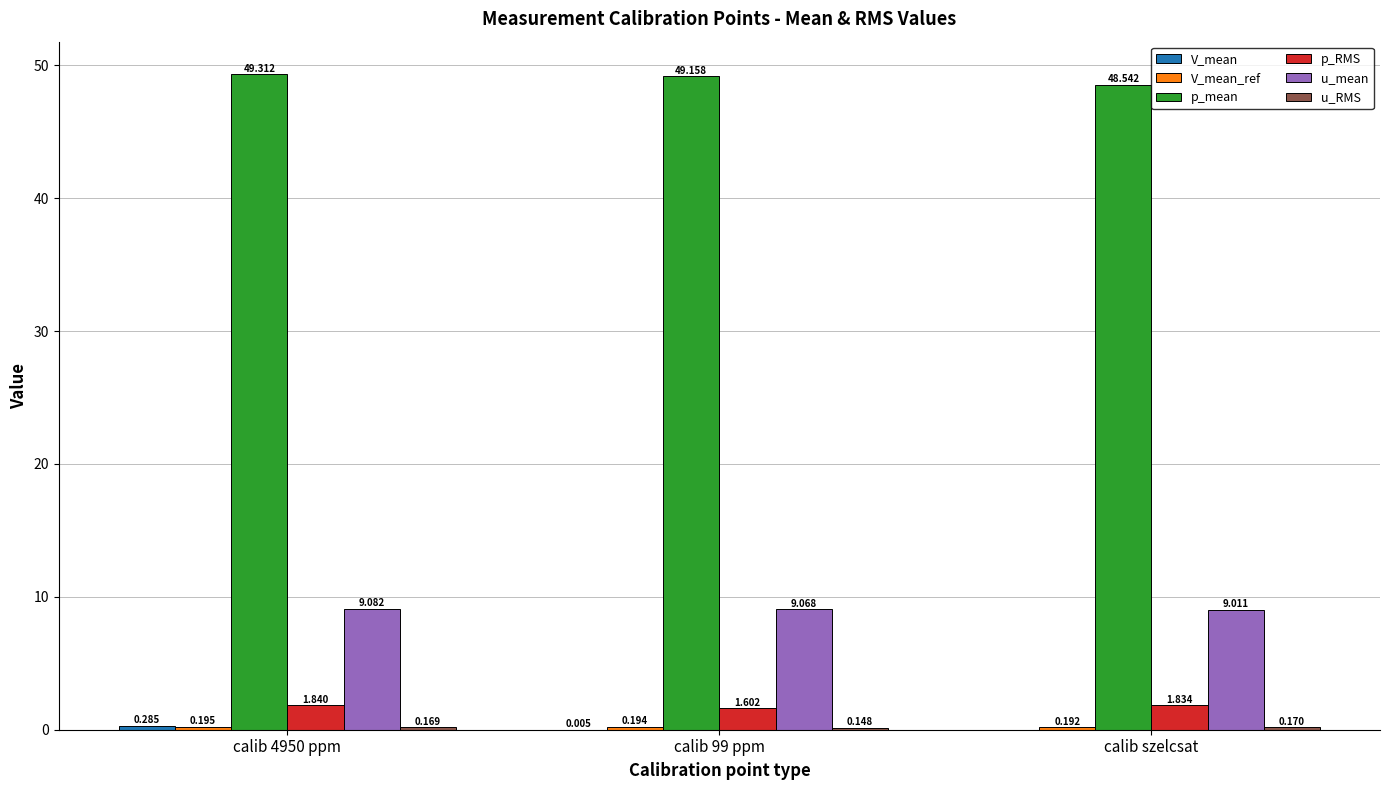

How many groups of bars are there?

3